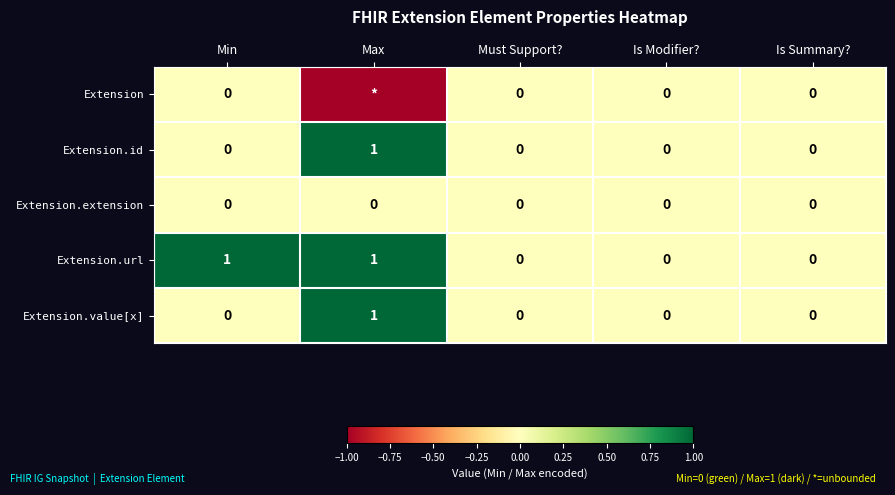

The value of Extension.url at Is Summary? is 0. True or false?

True